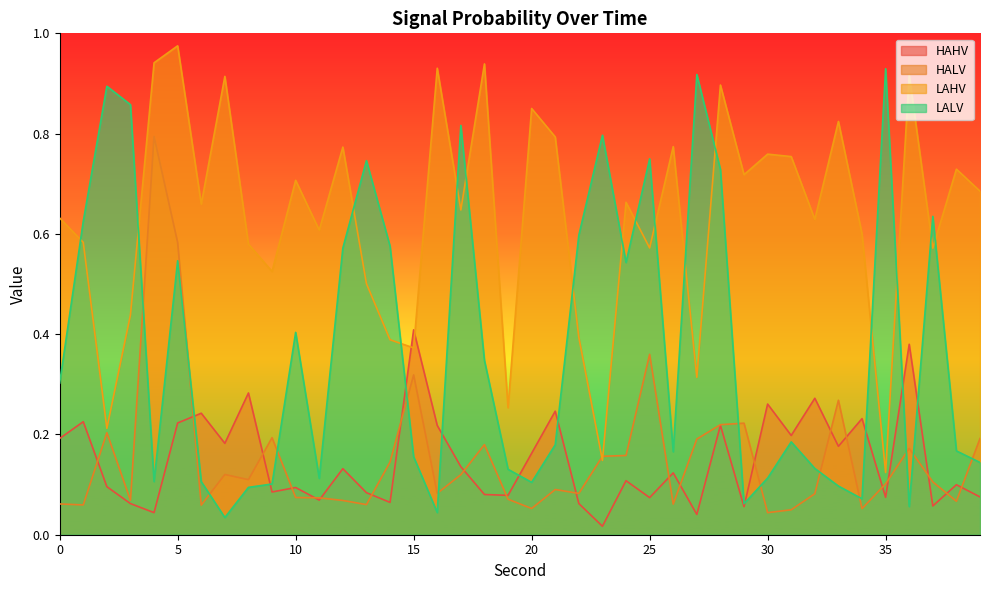

What is the sum of all LAHV values?

25.3